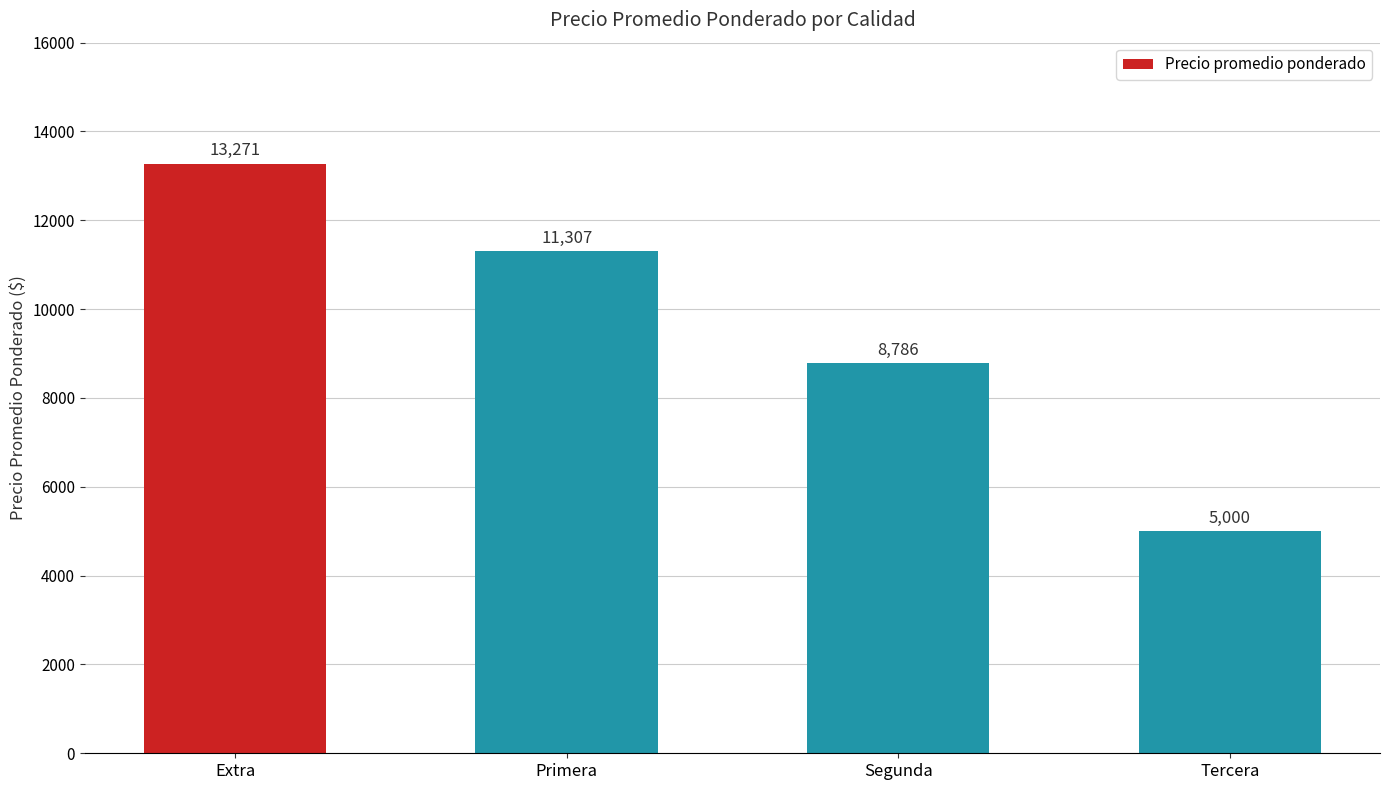

Reading left to right, transcribe all the data shown in this chart.

Extra=13271	Primera=11307	Segunda=8786	Tercera=5000